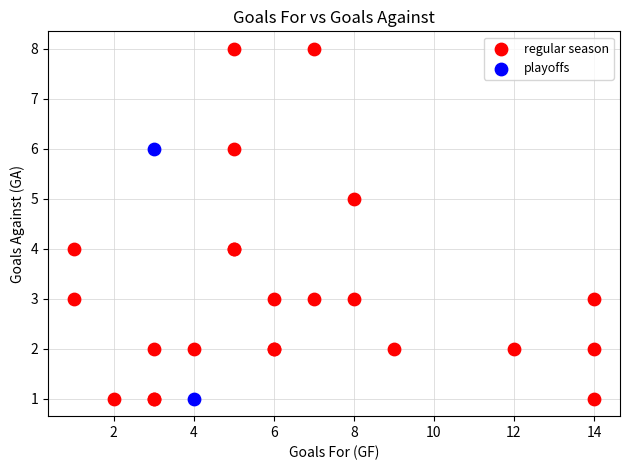

What are all the series names shown in the legend?

regular season, playoffs